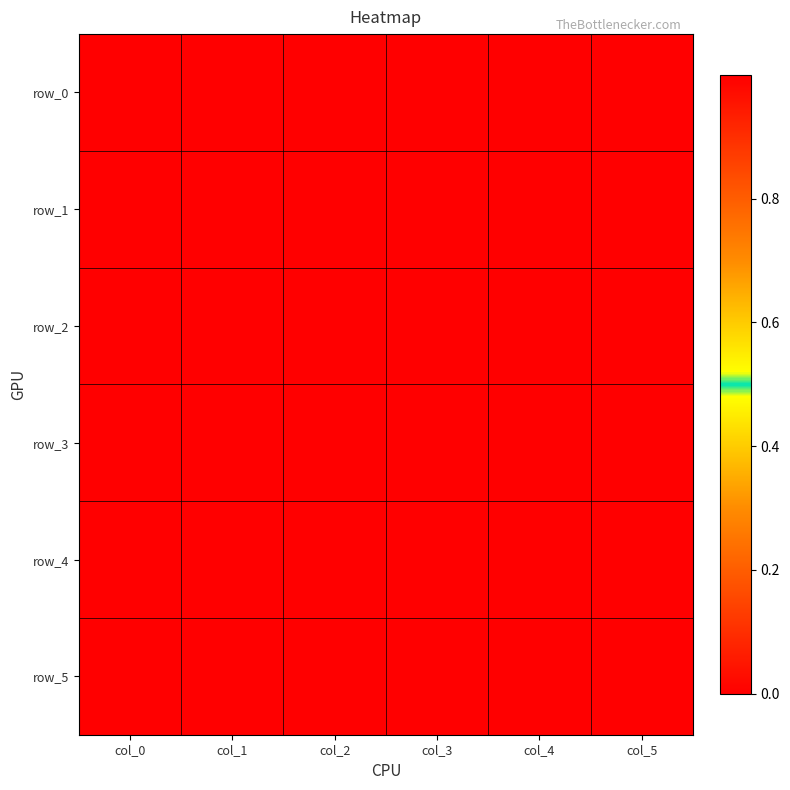

Reading left to right, extract all data points from this chart.

row_0: col_0=1.0	col_1=0.0	col_2=0.0	col_3=0.0	col_4=-0.0	col_5=0.0
row_1: col_0=1.0	col_1=0.0	col_2=0.0	col_3=-0.0	col_4=0.0	col_5=0.0
row_2: col_0=1.0	col_1=0.0	col_2=0.0	col_3=-0.0	col_4=-0.0	col_5=0.0
row_3: col_0=1.0	col_1=0.0	col_2=-0.0	col_3=-0.0	col_4=-0.0	col_5=0.0
row_4: col_0=0.0	col_1=0.0	col_2=0.0	col_3=0.0	col_4=0.0	col_5=0.0
row_5: col_0=1.0	col_1=0.0	col_2=-0.0	col_3=-0.0	col_4=-0.0	col_5=0.0